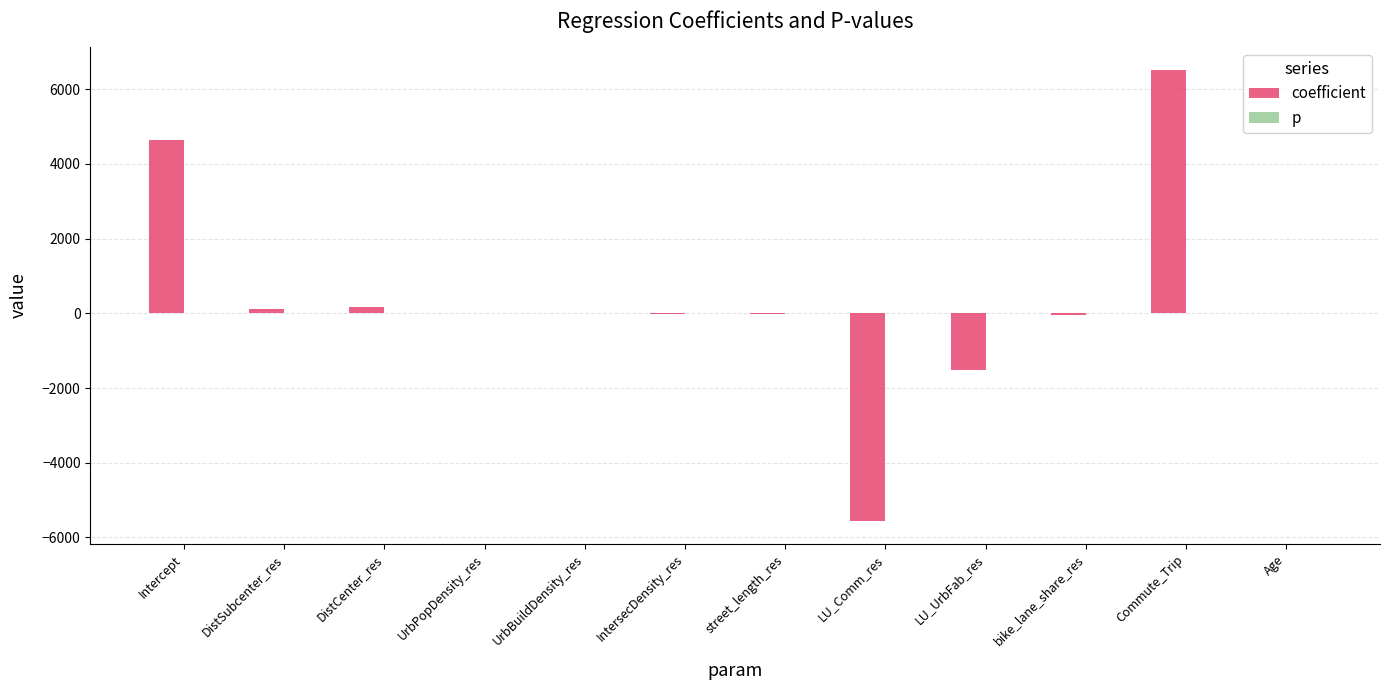

The value of coefficient at UrbBuildDensity_res is 0.0. True or false?

True